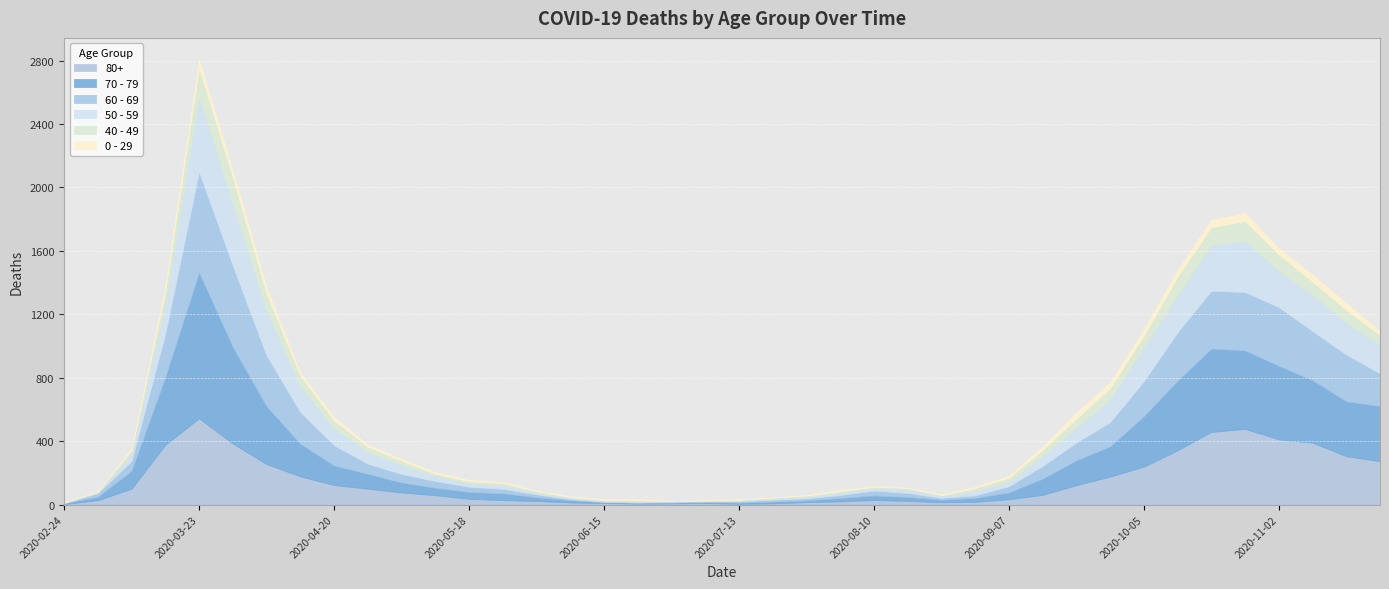

What is the difference between the highest and lowest values at 2020-03-23?

873